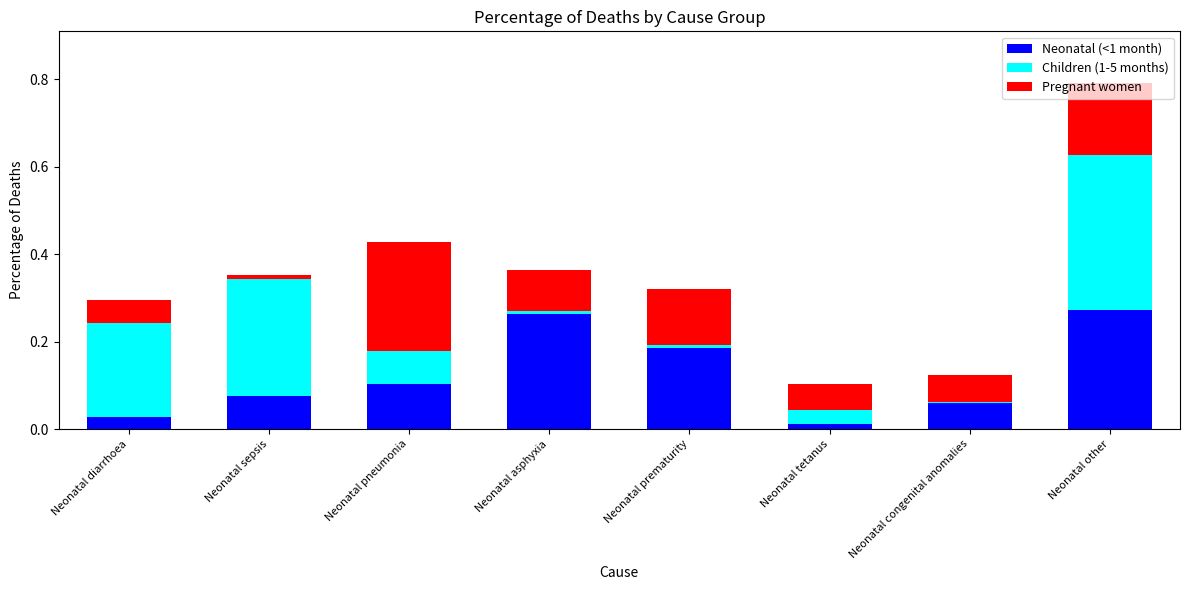

What is the sum of all Neonatal (<1 month) values?

1.0